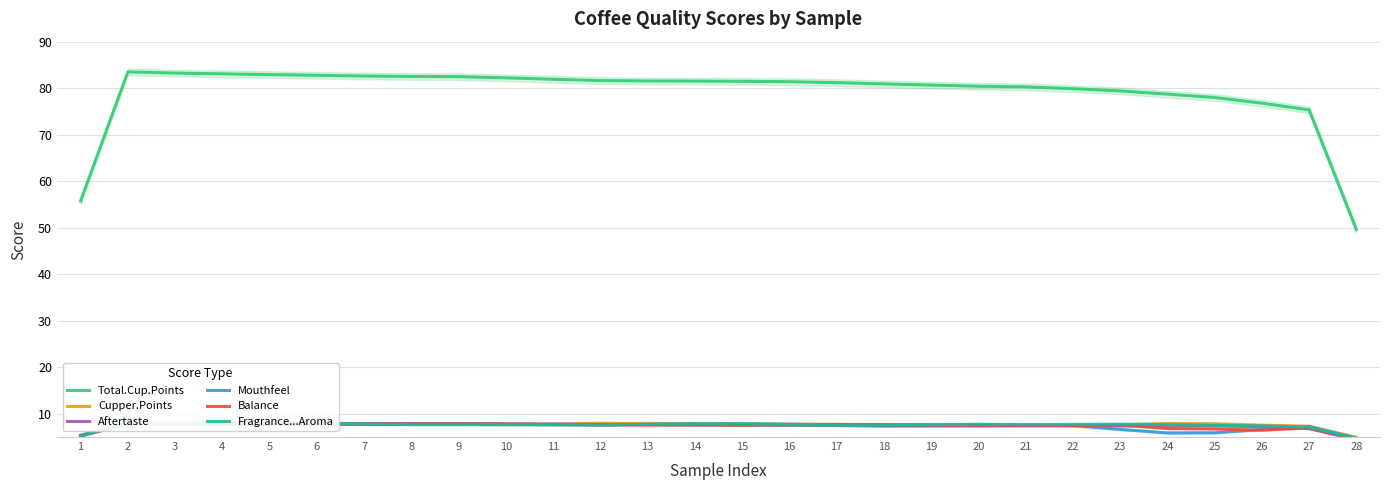

The Mouthfeel series shows 2.4 at 19. True or false?

False